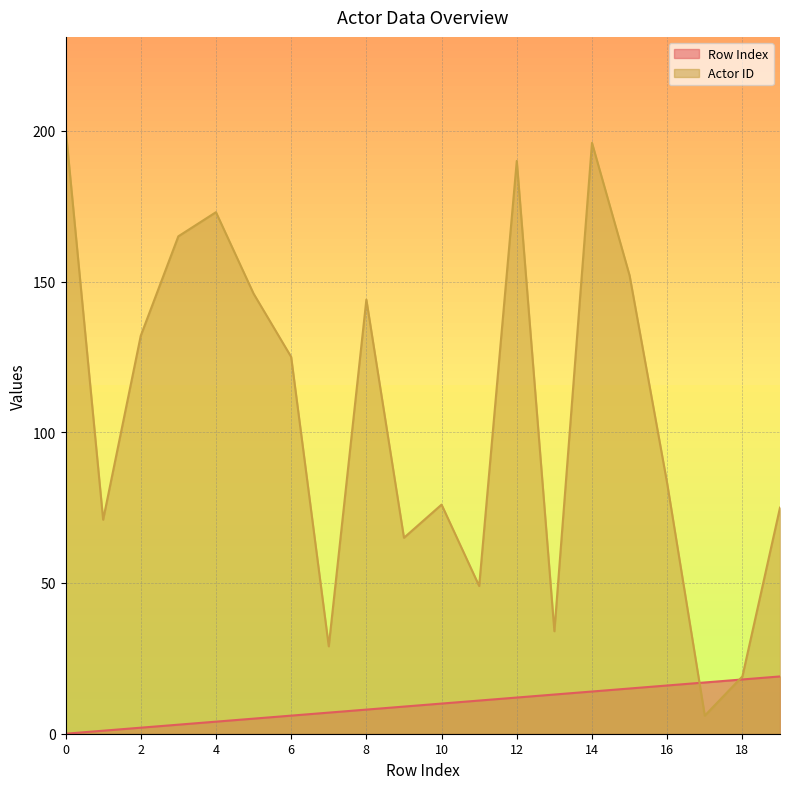

Which series ends up on top after the final intersection of Row Index and Actor ID?

Actor ID